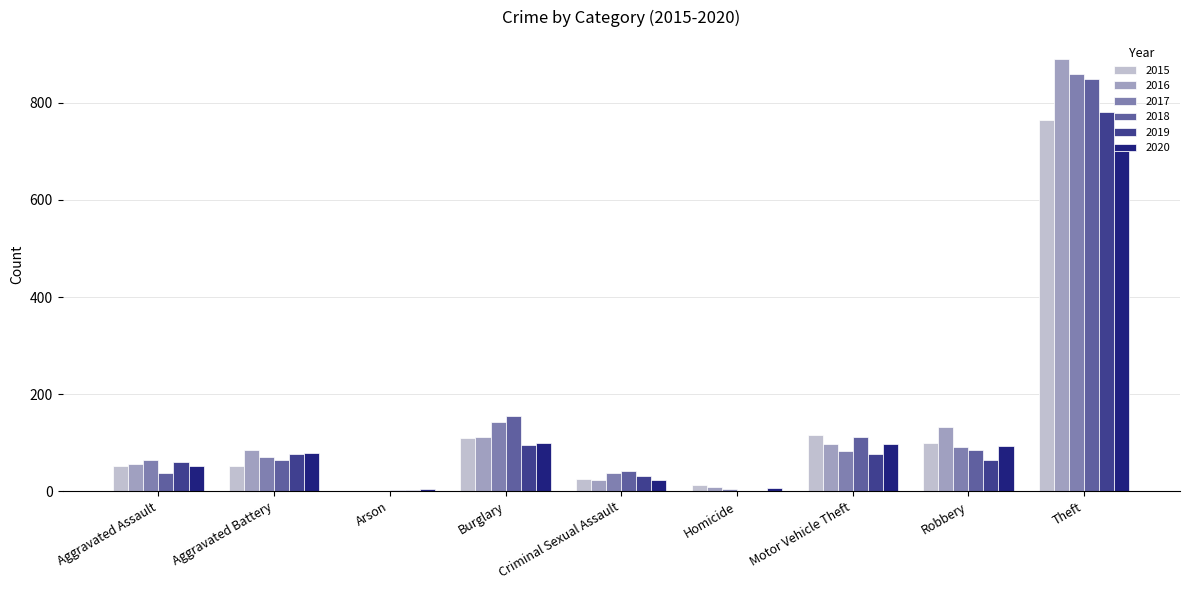

Is the value of 2017 at Aggravated Assault greater than the value of 2018 at Criminal Sexual Assault?

Yes